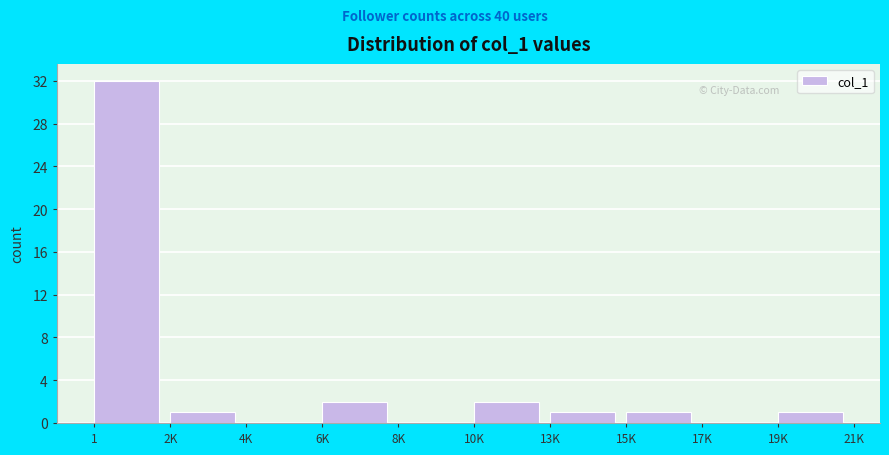

Reading left to right, what are all the values shown in this chart?

1=32	2K=1	4K=0	6K=2	8K=0	10K=2	13K=1	15K=1	17K=0	19K=1